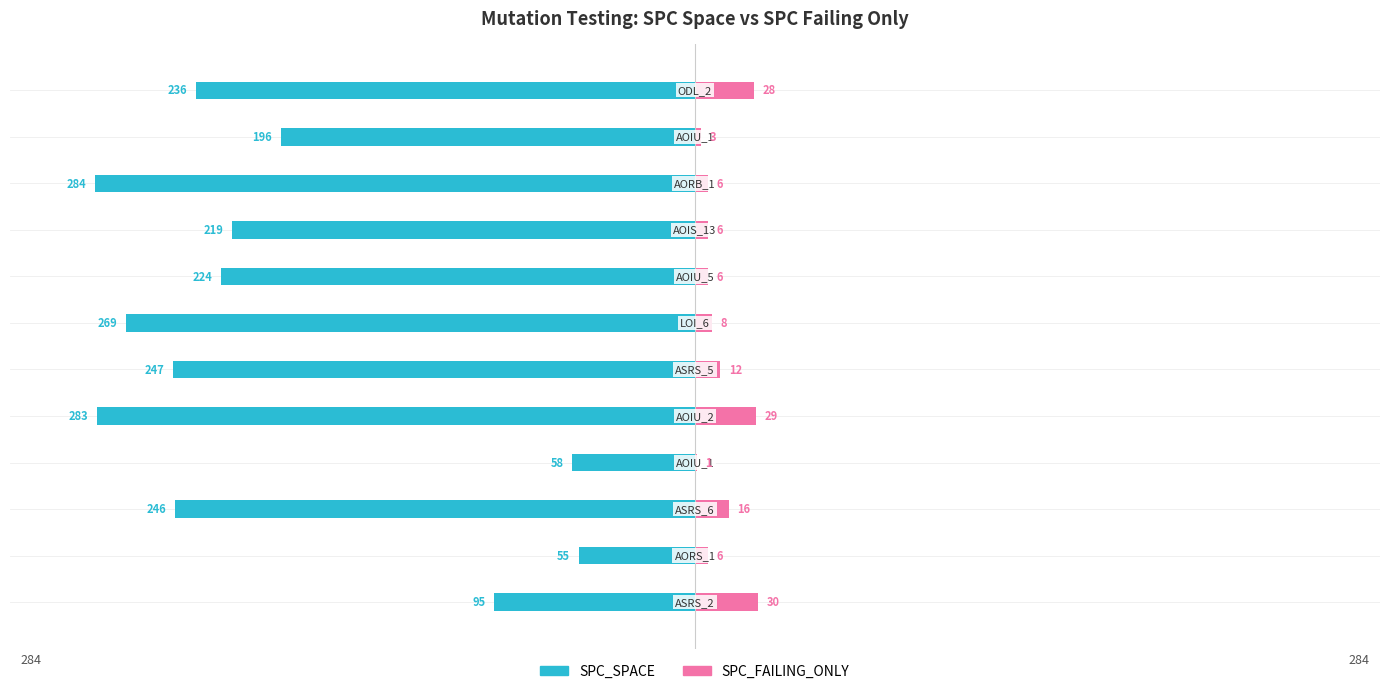

Does the chart contain any negative values?

Yes